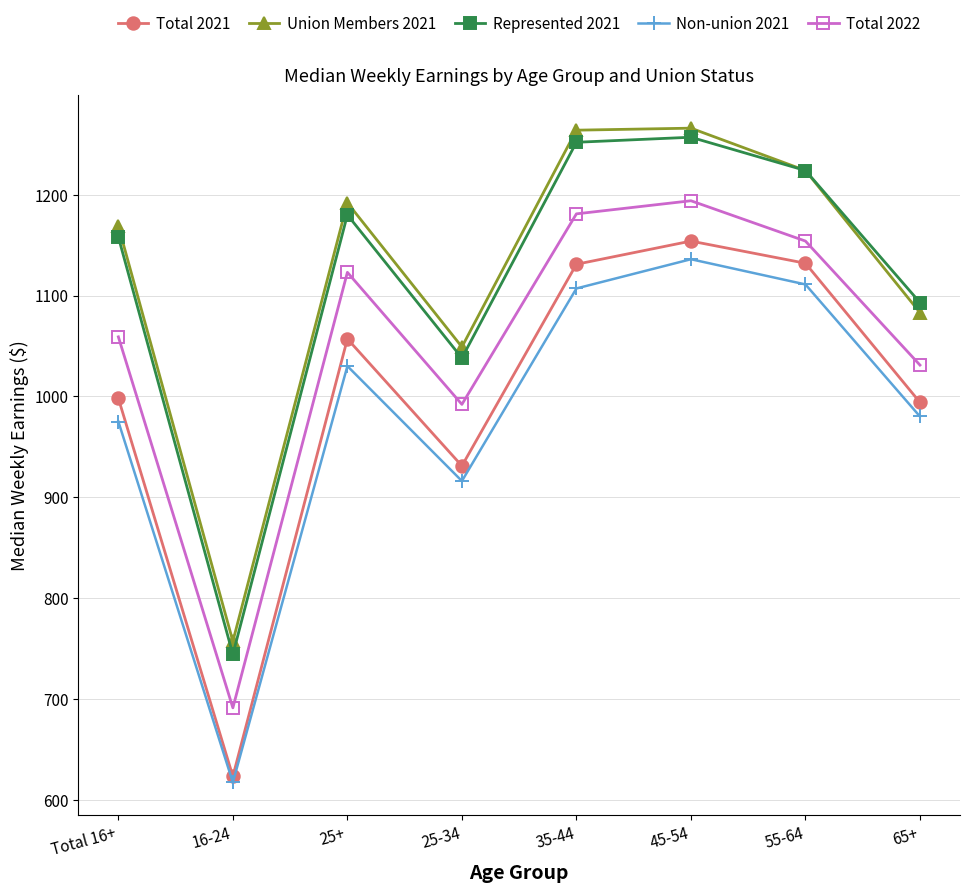

True or false: Total 2021 and Total 2022 intersect in this chart.

False